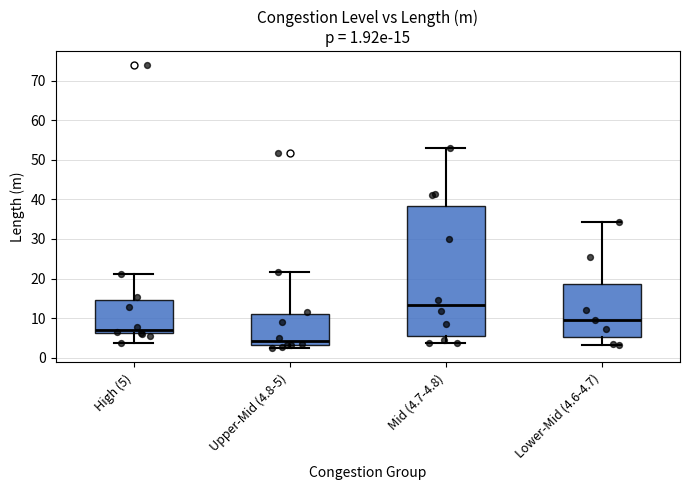

Which box is the tallest, from its lower edge to its upper edge?

Mid (4.7-4.8)